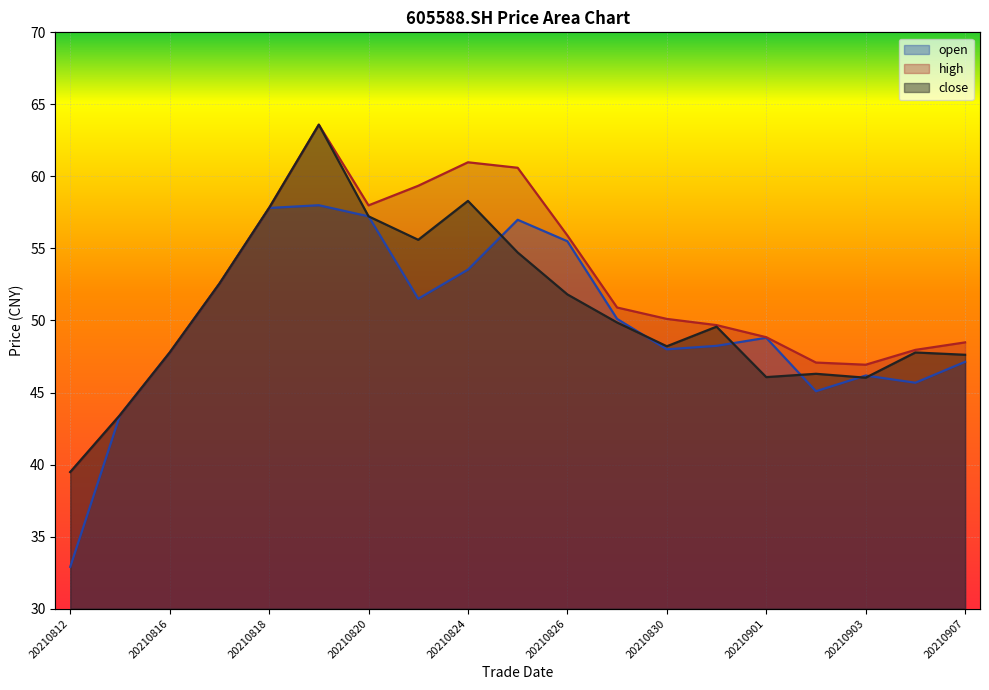

The high series shows 47.1 at 20210902. True or false?

True